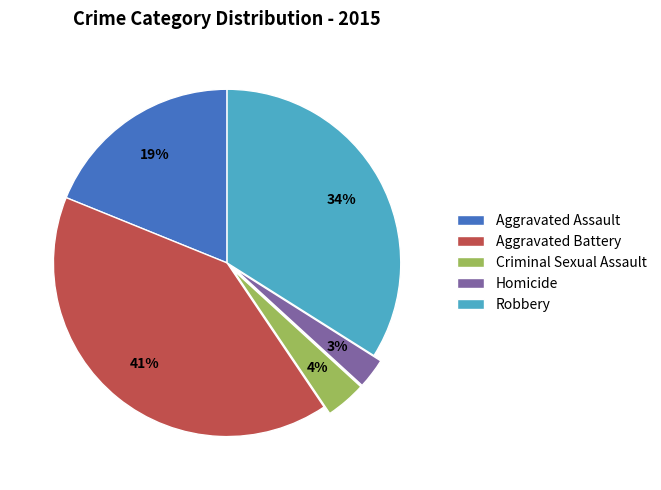

Count the number of slices in the pie.

5